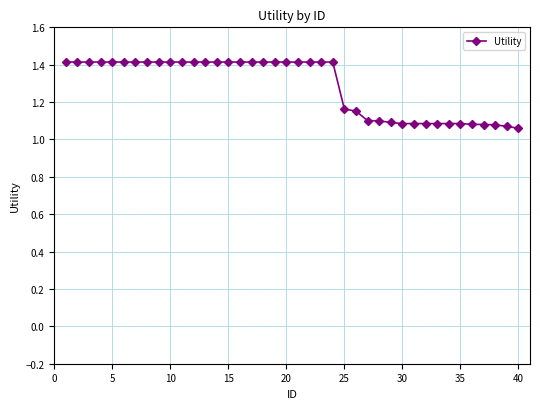

How many lines are shown in the chart?

1